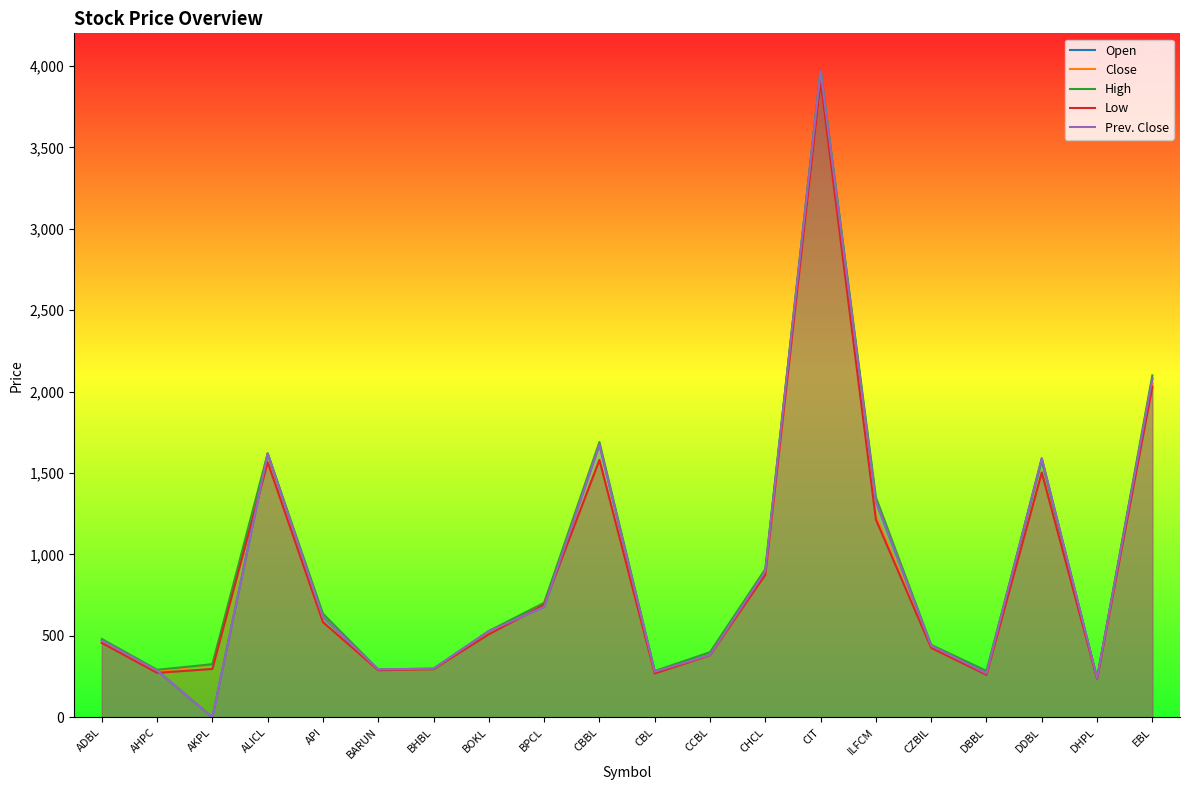

Read the Low value at BOKL, to the nearest 100.

500